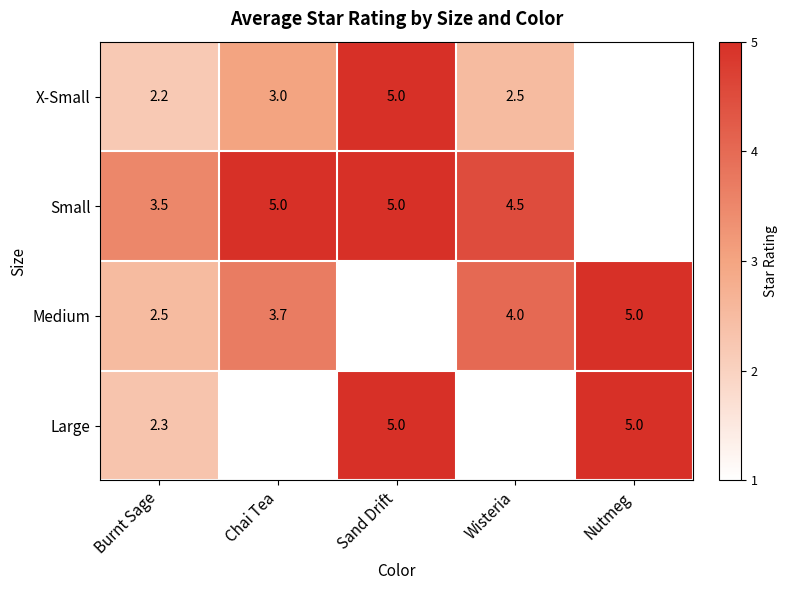

Is the value of Large at Sand Drift greater than the value of X-Small at Wisteria?

Yes